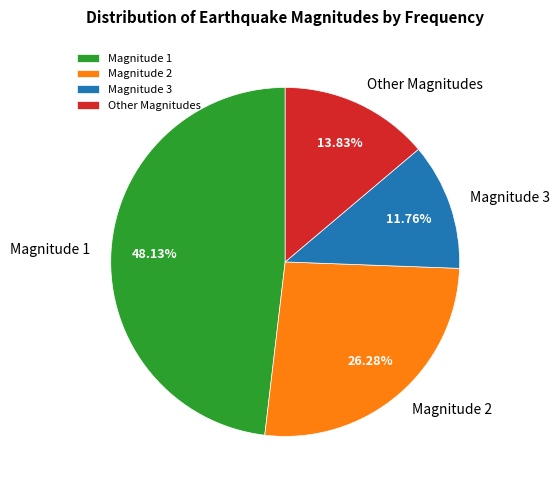

Approximately how many times larger is the value at Magnitude 3 compared to Other Magnitudes?

0.9